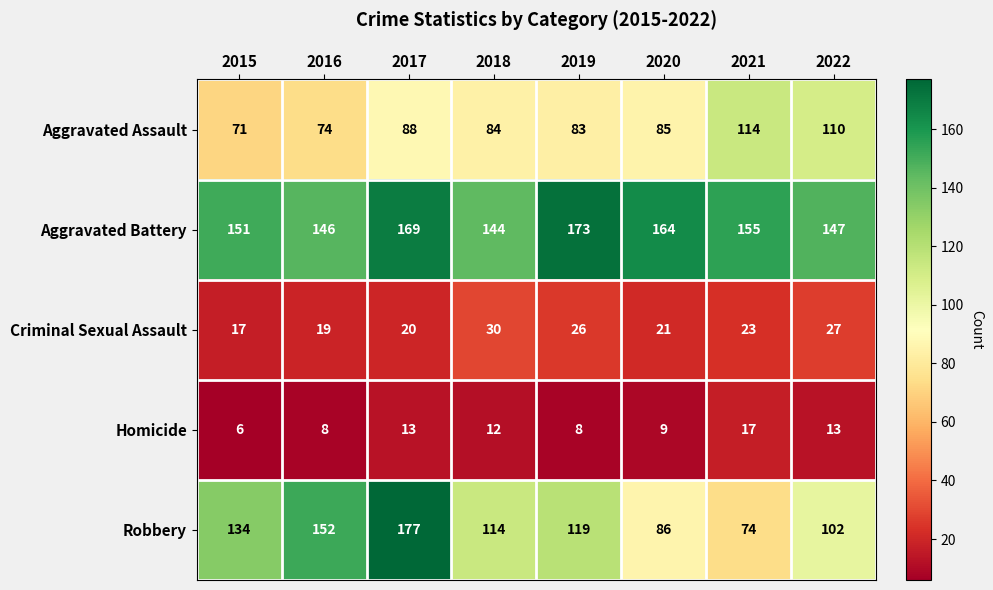

True or false: Criminal Sexual Assault has a value of 54 at 2018.

False